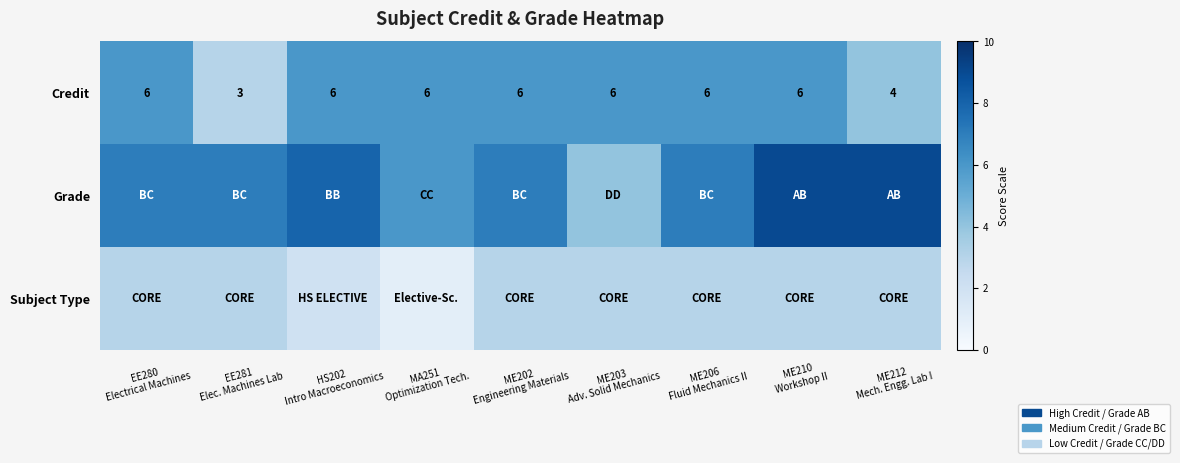

At which category is the sum across all series the highest?

ME210
Workshop II